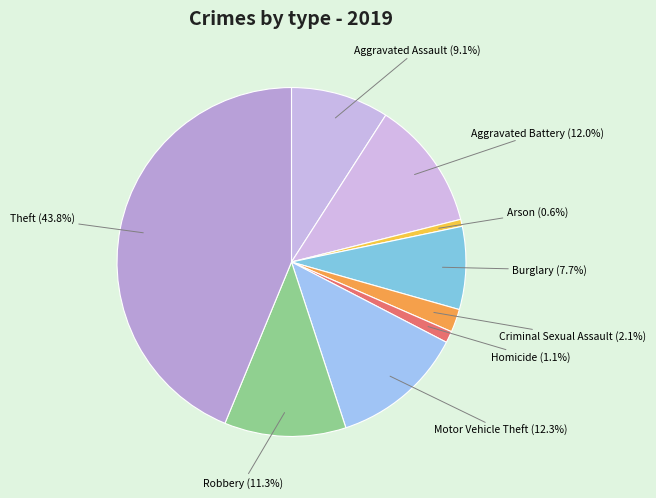

What is the ratio of the value at Motor Vehicle Theft to the value at Aggravated Assault?

1.4